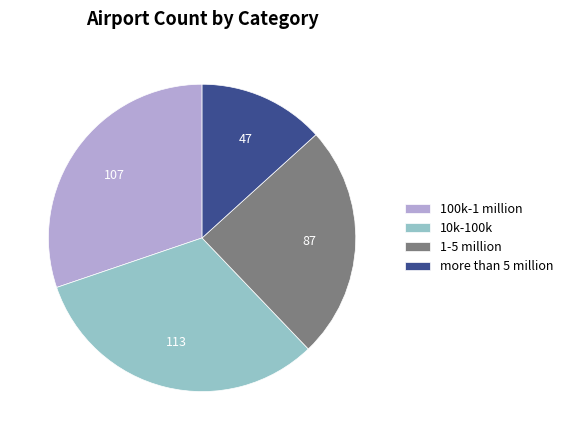

What is the ratio of the value at 10k-100k to the value at 1-5 million?

1.3